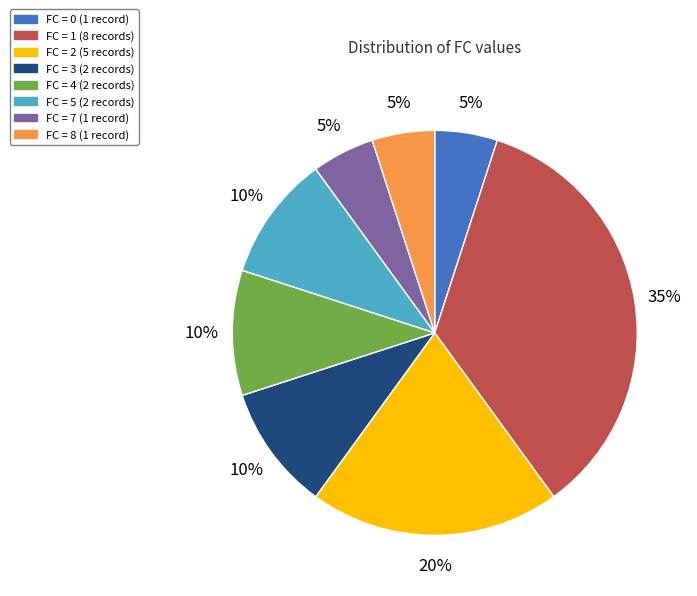

Is there any slice that represents more than half of the pie?

No